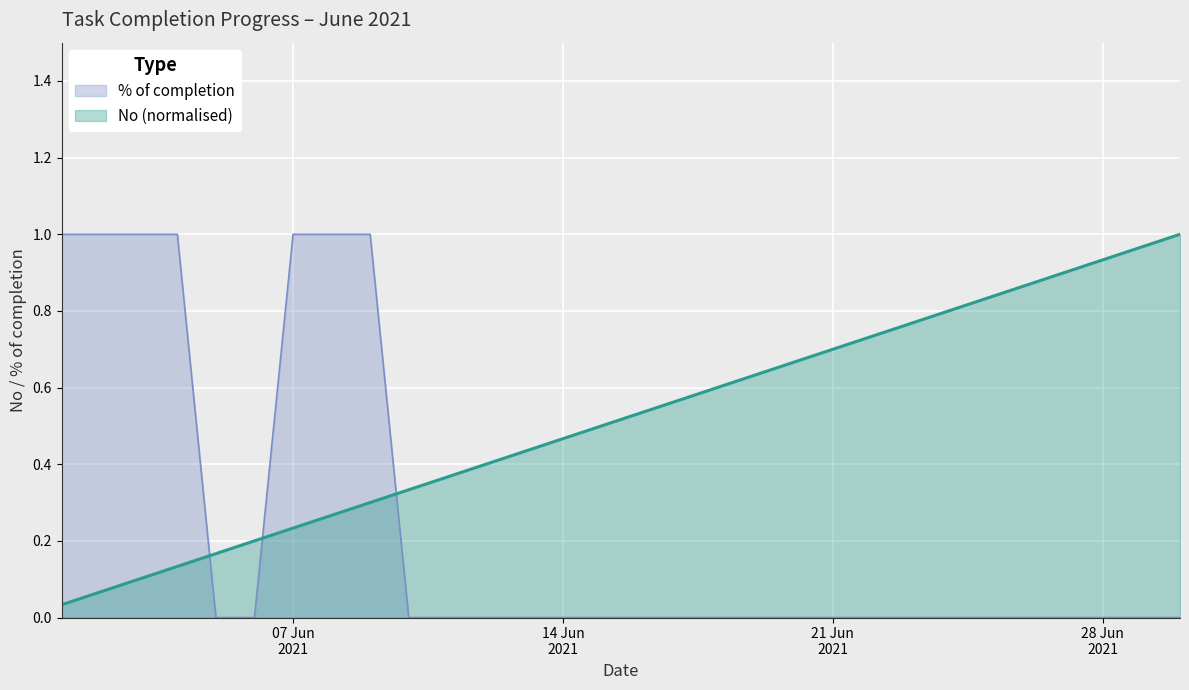

What is the average value of the No series?

0.5